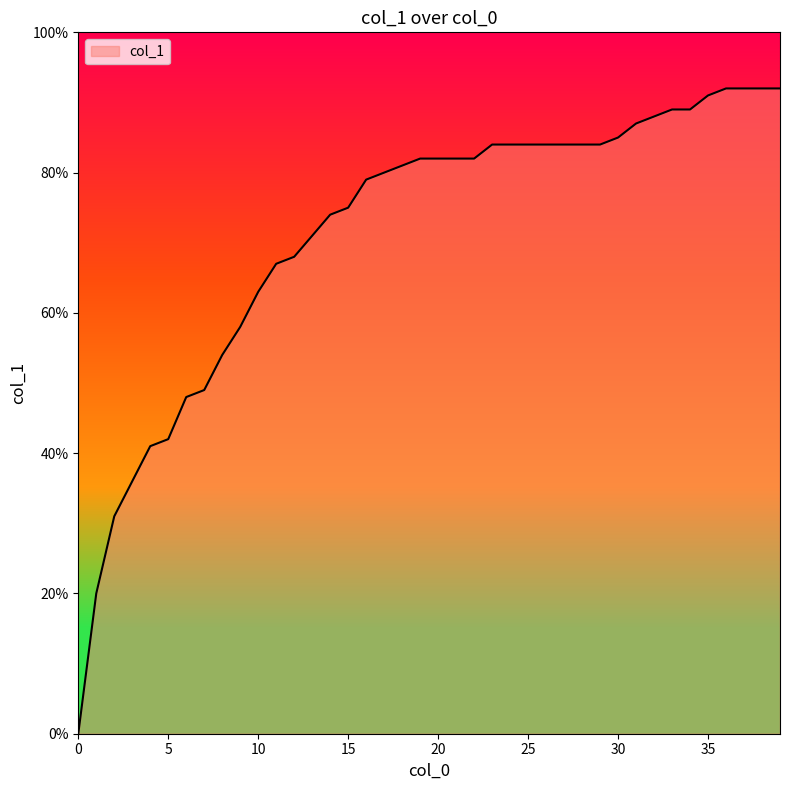

Rank the categories by value from highest to lowest.

36, 37, 38, 39, 35, 33, 34, 32, 31, 30, 23, 24, 25, 26, 27, 28, 29, 19, 20, 21, 22, 18, 17, 16, 15, 14, 13, 12, 11, 10, 9, 8, 7, 6, 5, 4, 3, 2, 1, 0